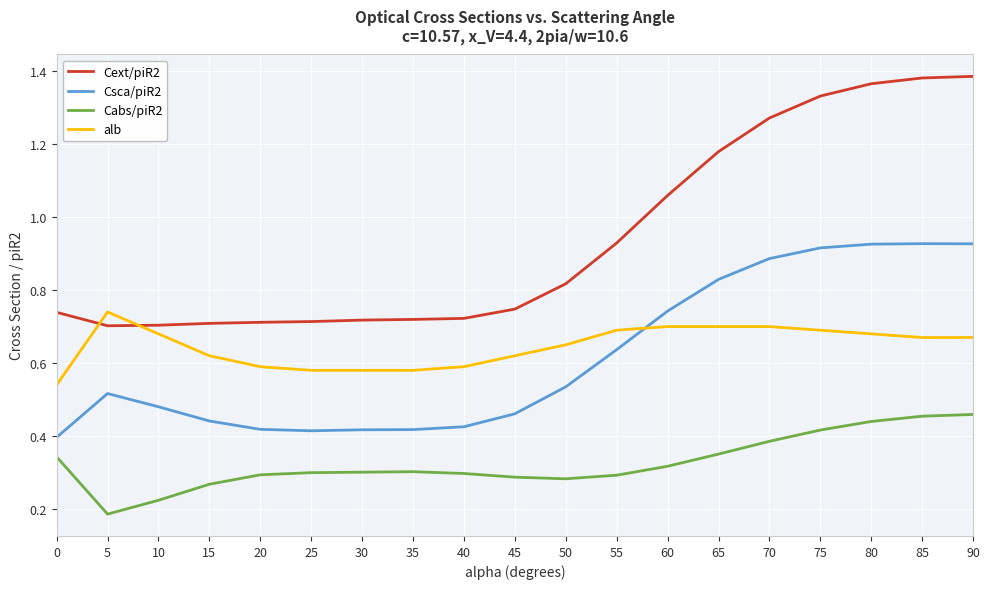

Which series has the widest spread of values?

Cext/piR2